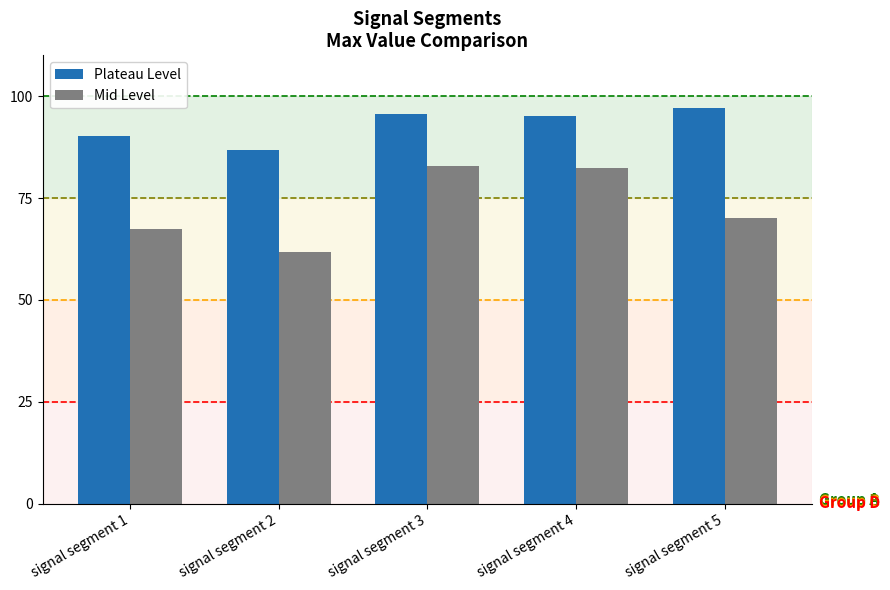

Which series changed the most between signal segment 2 and signal segment 4?

Mid Level